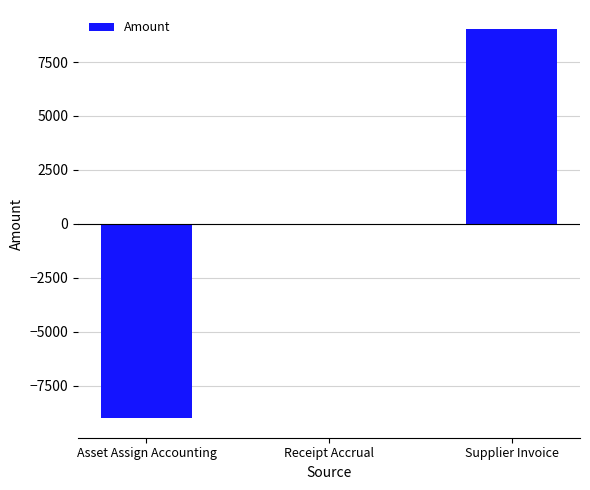

Reading left to right, what are all the values shown in this chart?

Asset Assign Accounting=-9010.4	Receipt Accrual=0.0	Supplier Invoice=9010.4